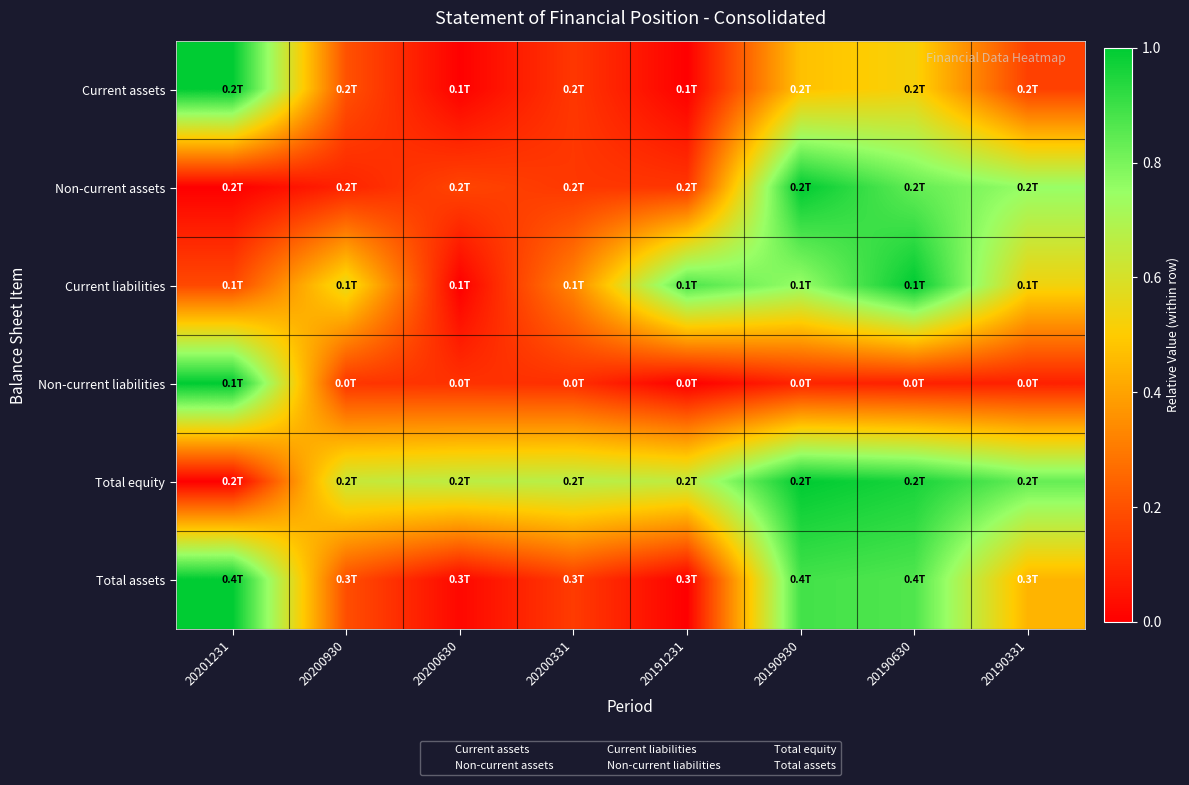

Reading left to right, list all the values displayed in this chart.

Current assets: 20201231=1.0	20200930=0.2	20200630=0.0	20200331=0.1	20191231=0.0	20190930=0.5	20190630=0.5	20190331=0.2
Non-current assets: 20201231=0.0	20200930=0.1	20200630=0.2	20200331=0.1	20191231=0.1	20190930=1.0	20190630=0.8	20190331=0.8
Current liabilities: 20201231=0.2	20200930=0.6	20200630=0.0	20200331=0.3	20191231=0.9	20190930=0.8	20190630=1.0	20190331=0.5
Non-current liabilities: 20201231=1.0	20200930=0.1	20200630=0.1	20200331=0.1	20191231=0.0	20190930=0.1	20190630=0.1	20190331=0.1
Total equity: 20201231=0.0	20200930=0.6	20200630=0.7	20200331=0.7	20191231=0.7	20190930=1.0	20190630=1.0	20190331=0.8
Total assets: 20201231=1.0	20200930=0.2	20200630=0.0	20200331=0.1	20191231=0.0	20190930=0.9	20190630=0.9	20190331=0.4